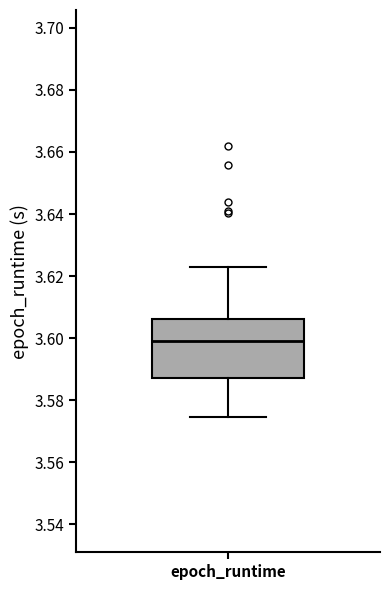

Read this box plot against the y-axis: the position of the median line, the range covered by the box, and the ends of both whiskers. The values are not printed on the chart, so give them approximately, as read against the axis.

median 3.600, box 3.588 to 3.606, whiskers 3.574 to 3.622